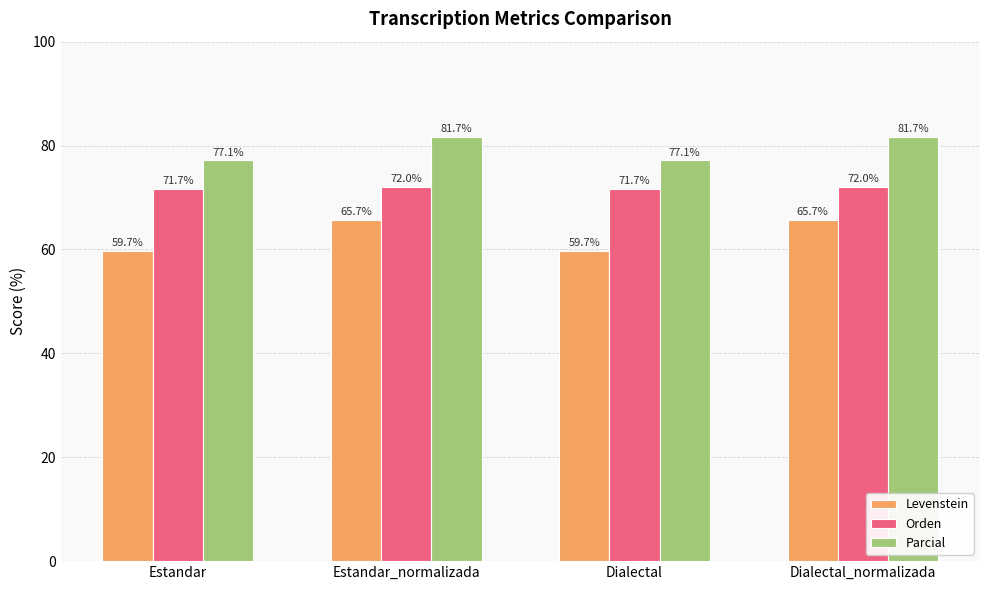

At how many categories does at least one series exceed 64?

4